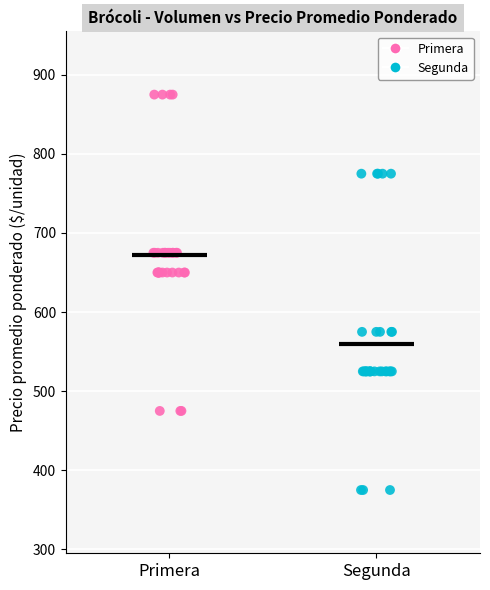

Which series reaches the minimum Y coordinate?

Segunda